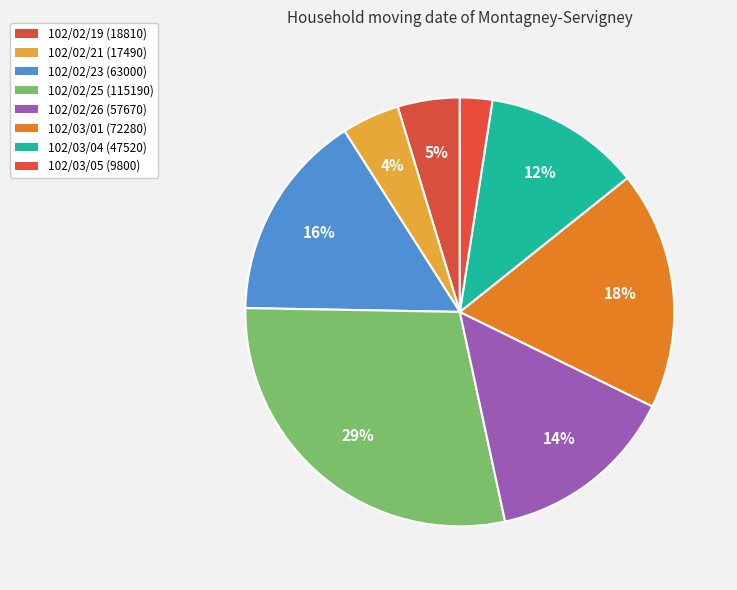

True or false: 102/02/25 accounts for 29% of the total.

True